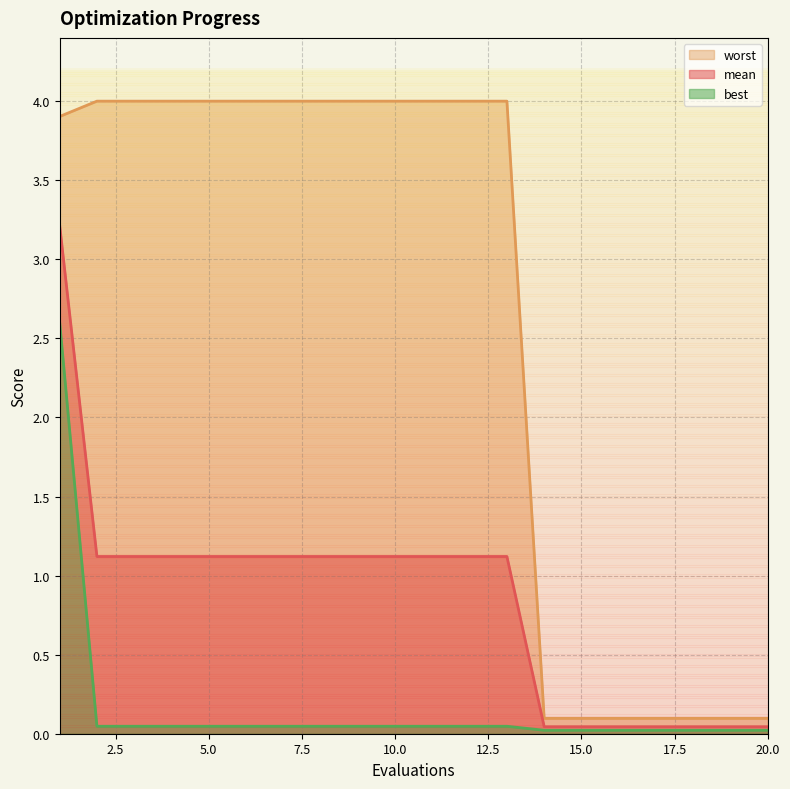

At which category does the chart reach its peak across all series?

2